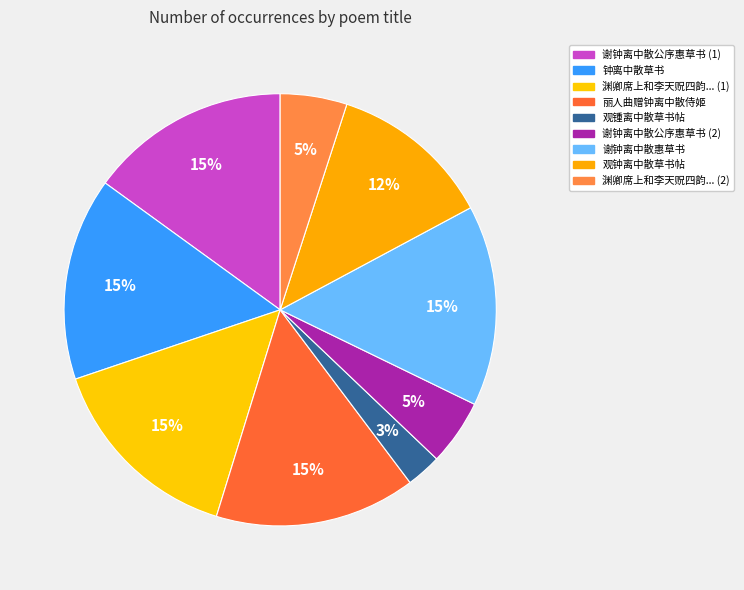

Is there a majority slice in this chart?

No